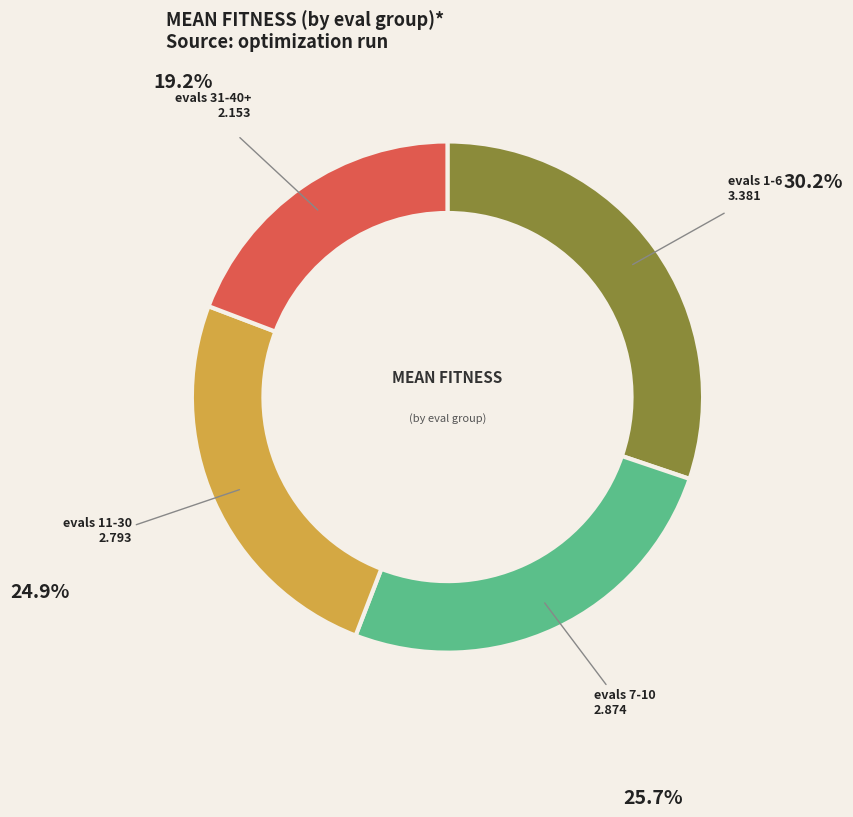

Count the number of slices in the pie.

4